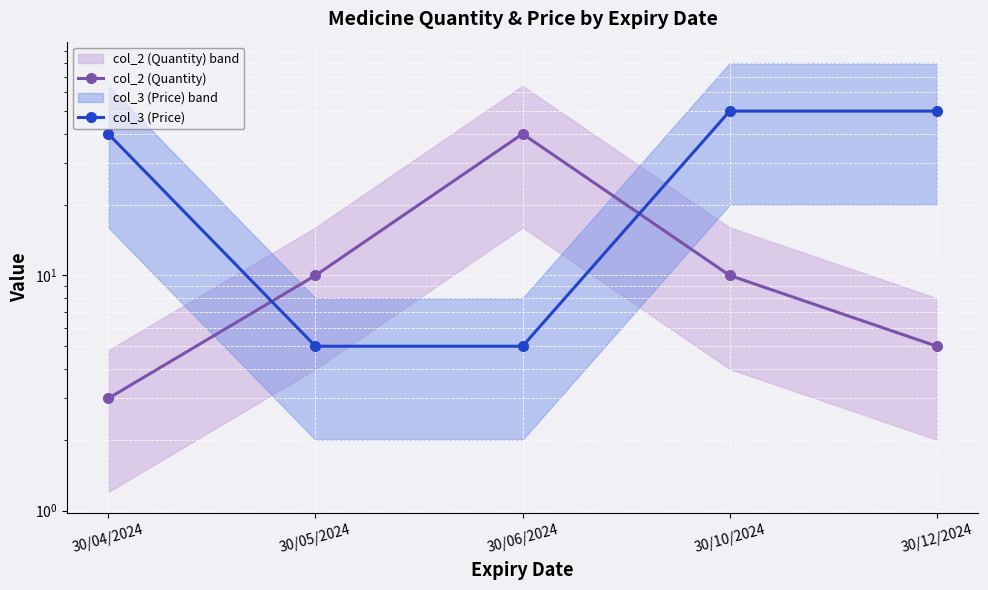

What is the lowest value of the col_3 (Price) series?

5